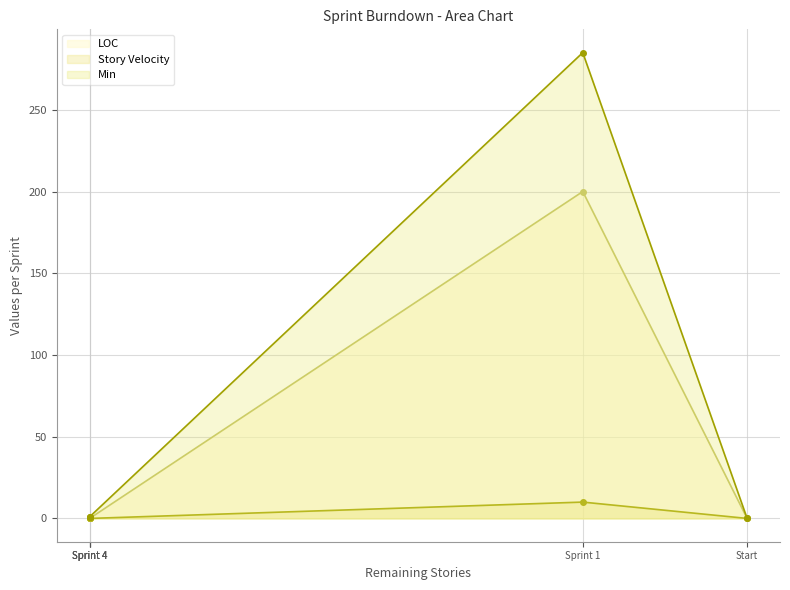

Between Start and Sprint 4, which series saw the biggest shift?

Min